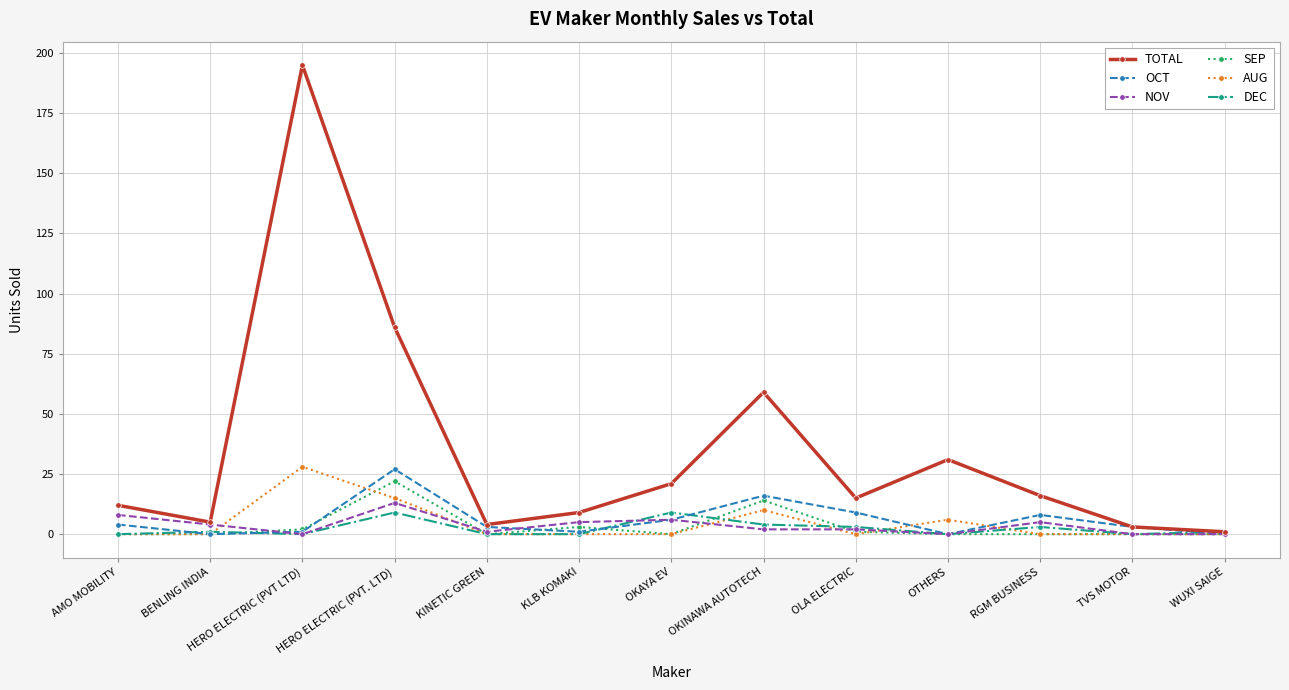

What position from the left is HERO ELECTRIC (PVT LTD)?

3